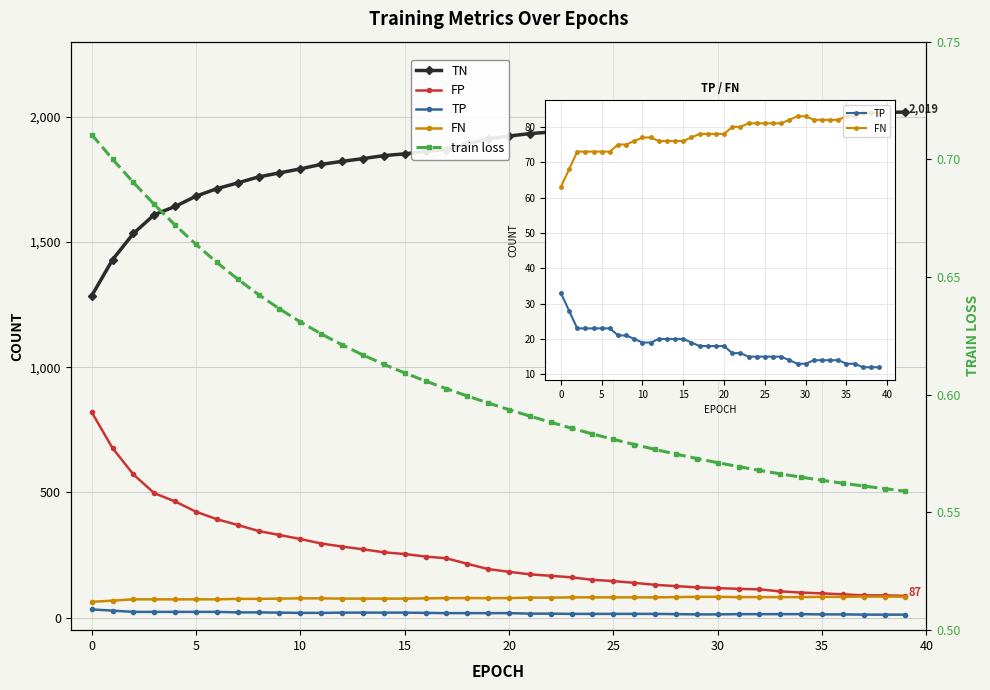

What is the sum of the TN values at 13 and 27?

3808.0